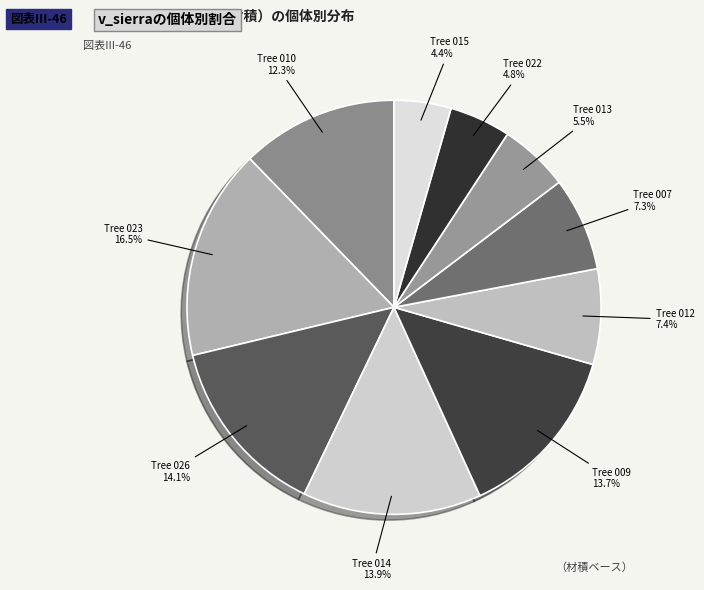

How many slices are in this pie chart?

10